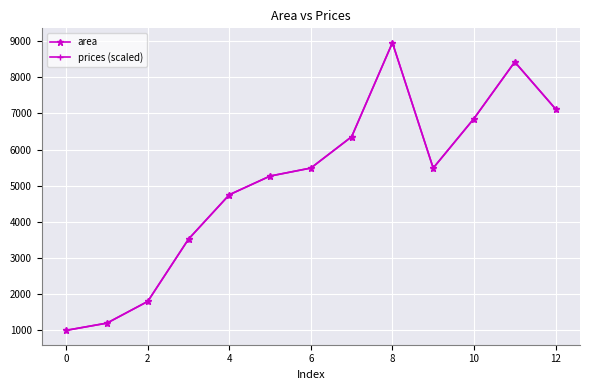

How many interior local valleys does the area series have?

1